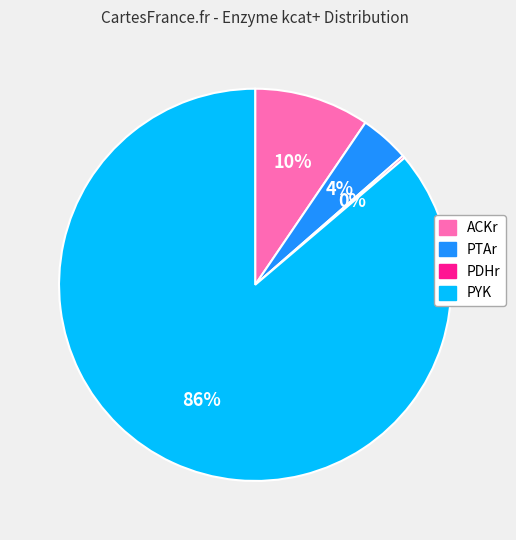

Is there a majority slice in this chart?

Yes